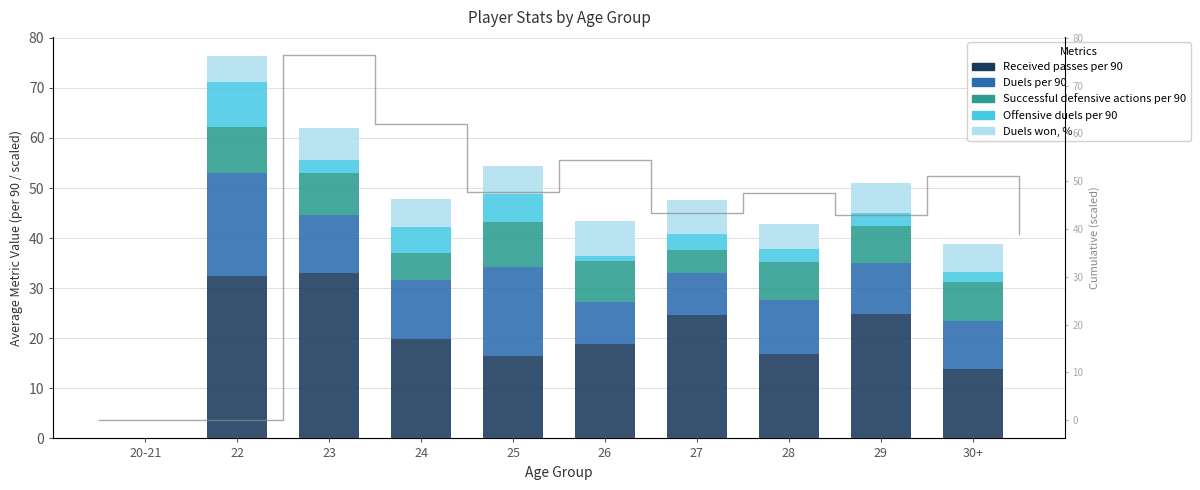

Rank the categories by Duels won, % value from lowest to highest.

20-21, 28, 22, 25, 30+, 24, 29, 23, 27, 26